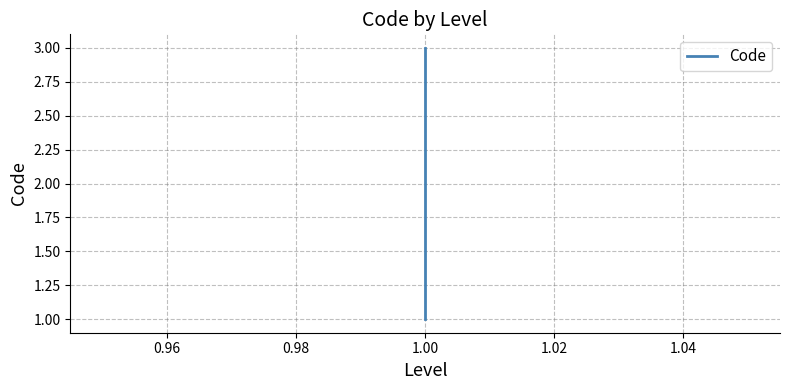

Count the number of categories in the chart.

3